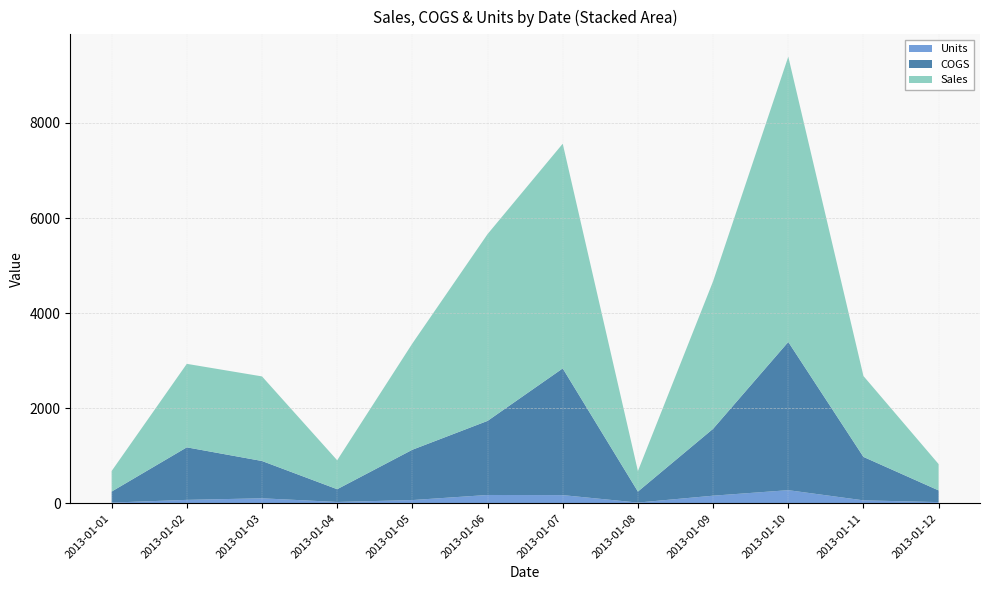

Reading right to left, transcribe all the data shown in this chart.

Units: 2013-01-12=26.0	2013-01-11=63.0	2013-01-10=277.0	2013-01-09=161.0	2013-01-08=16.0	2013-01-07=173.0	2013-01-06=176.0	2013-01-05=69.0	2013-01-04=29.0	2013-01-03=106.0	2013-01-02=73.0	2013-01-01=16.0
COGS: 2013-01-12=245.8	2013-01-11=913.5	2013-01-10=3117.2	2013-01-09=1407.0	2013-01-08=232.0	2013-01-07=2665.0	2013-01-06=1558.0	2013-01-05=1058.2	2013-01-04=268.2	2013-01-03=784.8	2013-01-02=1105.0	2013-01-01=232.0
Sales: 2013-01-12=553.0	2013-01-11=1701.0	2013-01-10=6000.0	2013-01-09=3103.0	2013-01-08=432.0	2013-01-07=4726.0	2013-01-06=3928.0	2013-01-05=2235.0	2013-01-04=609.0	2013-01-03=1779.0	2013-01-02=1756.0	2013-01-01=432.0